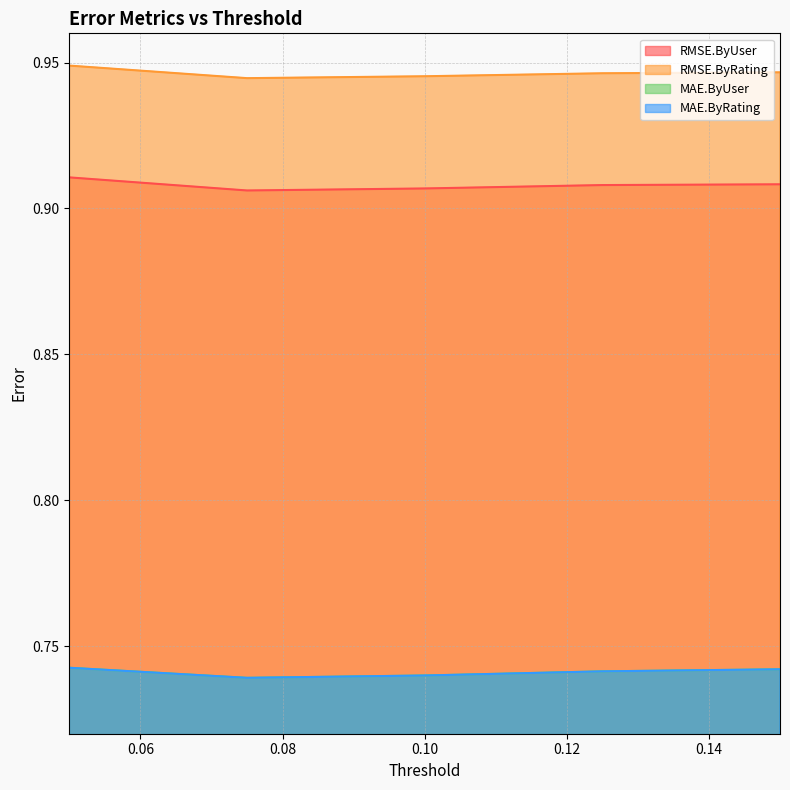

Which label corresponds to the smallest value in the chart?

0.075